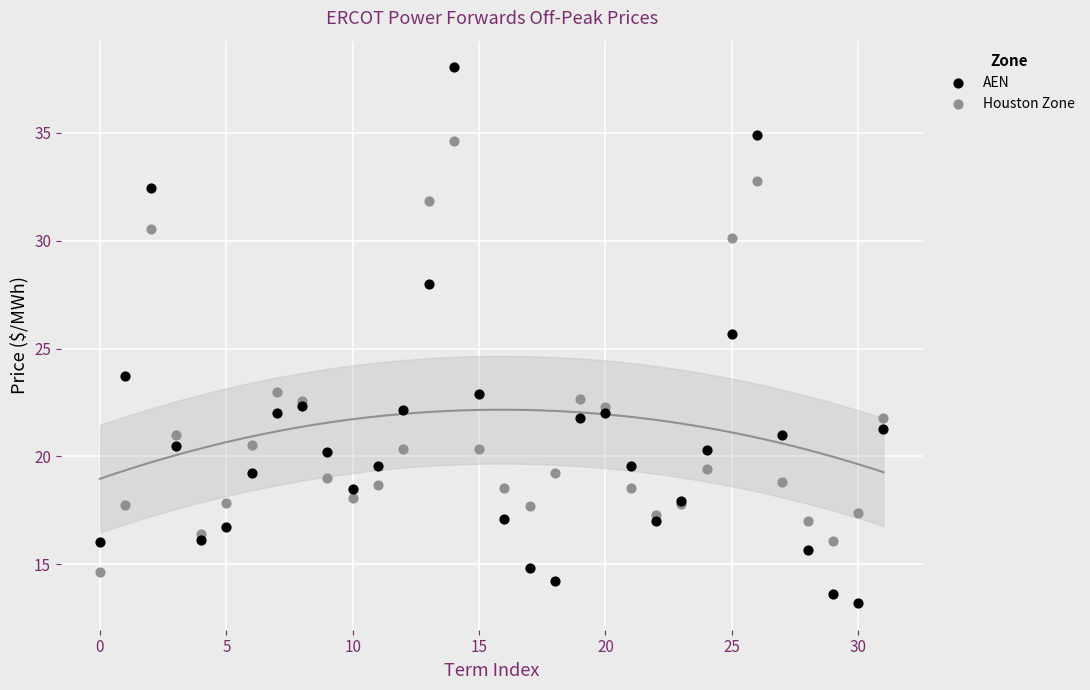

Which series reaches the minimum Y coordinate?

AEN